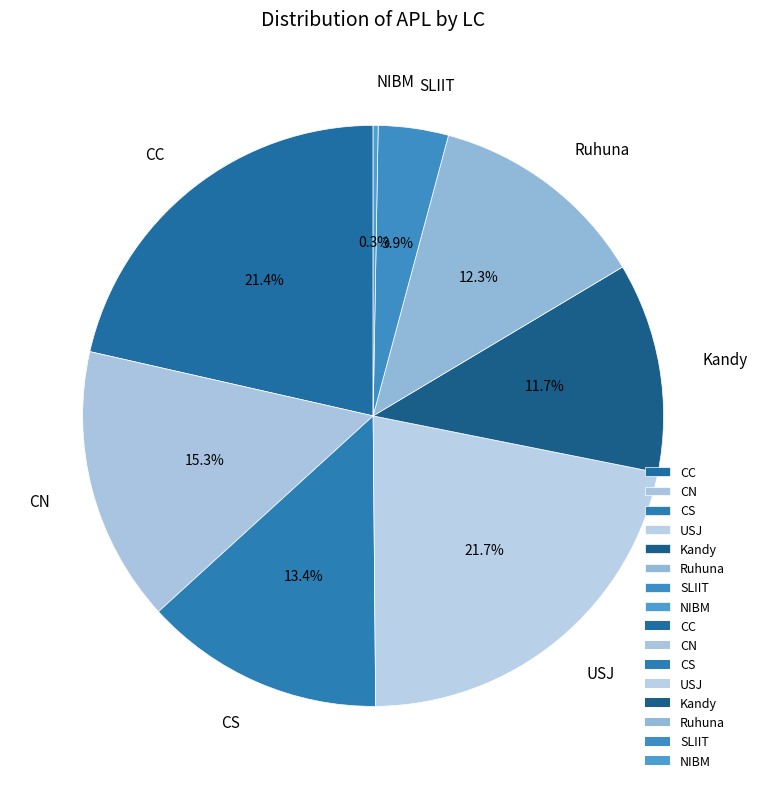

What percentage is the Kandy slice, to the nearest percent?

12%